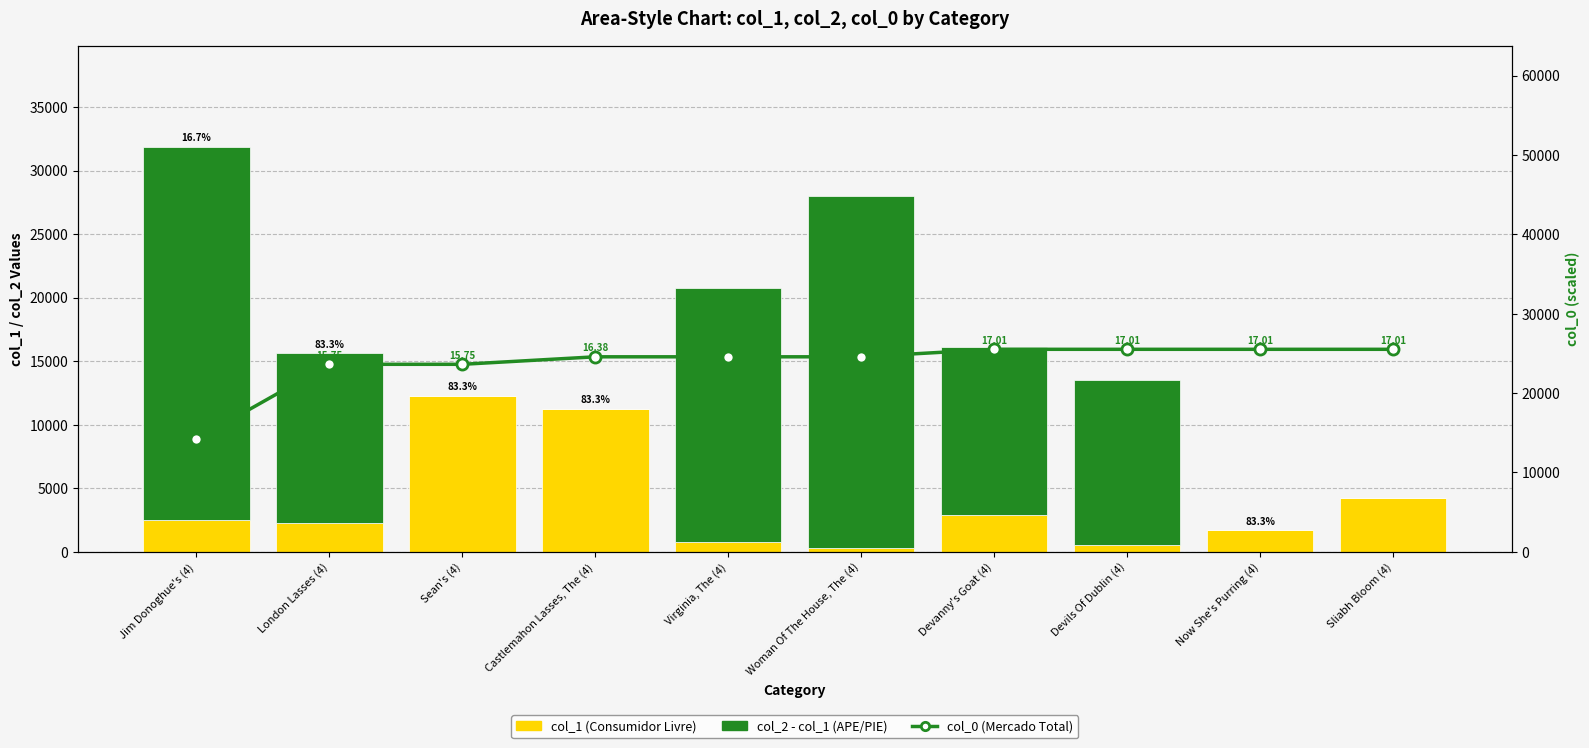

How many values in the col_0 (line) series exceed 24574?

7